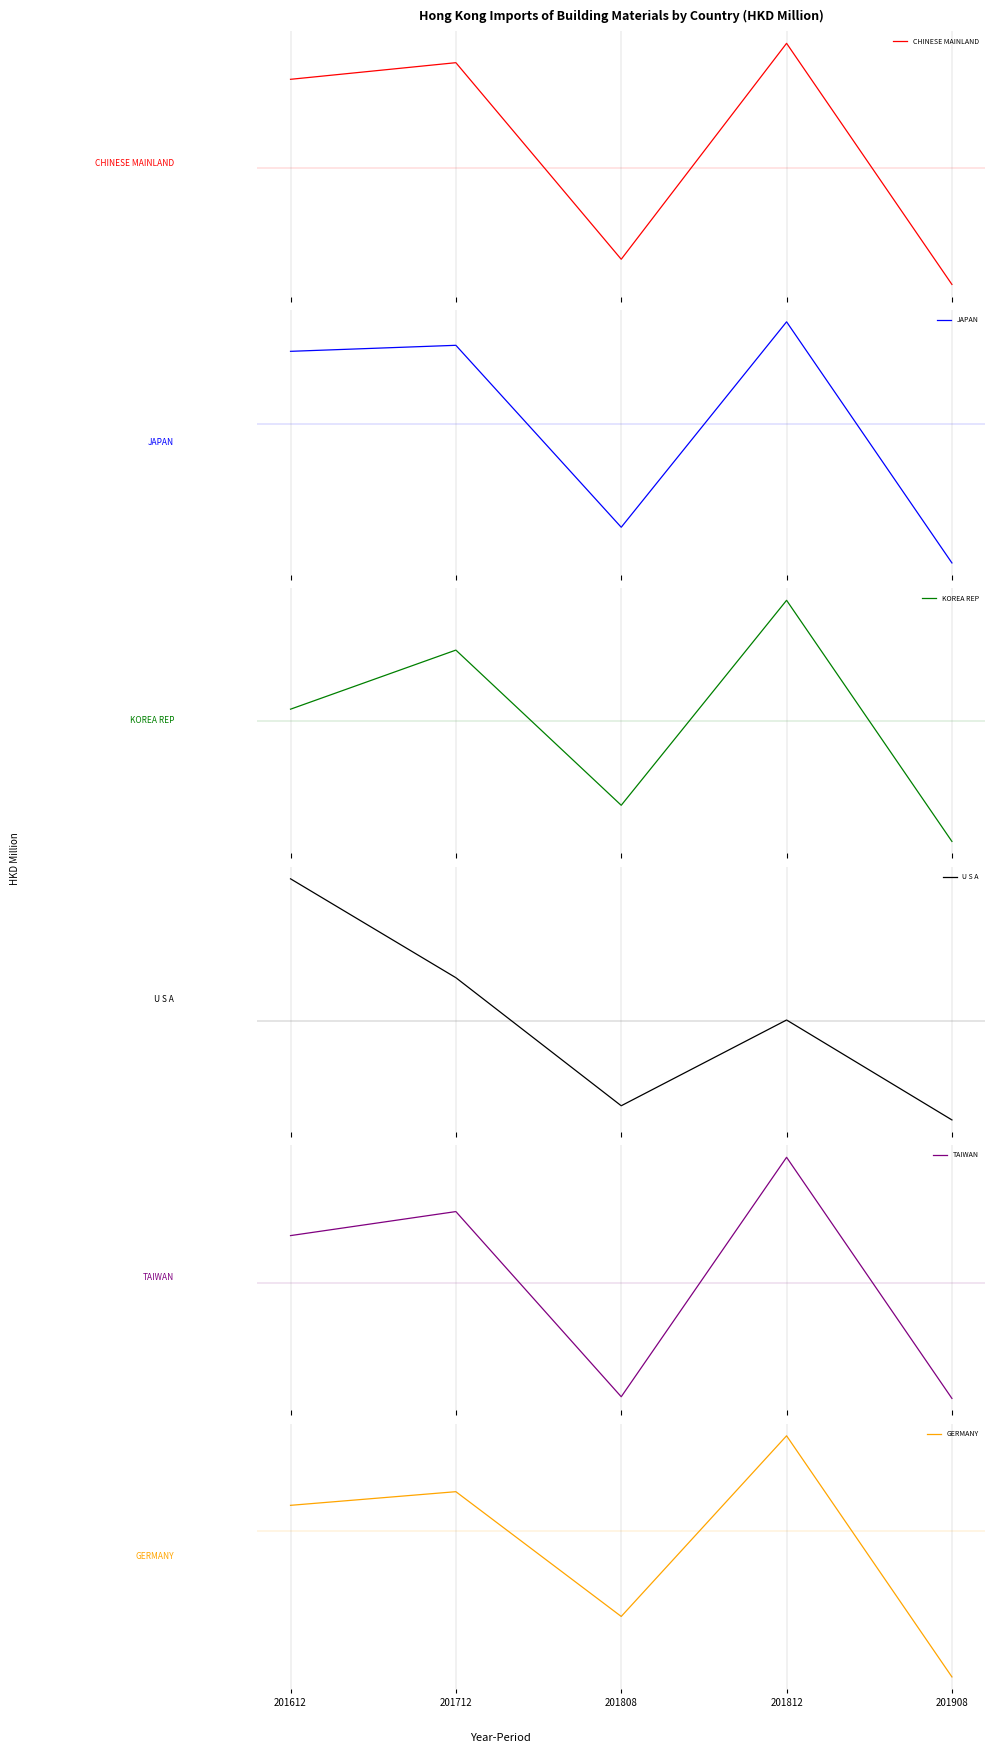

At which label does GERMANY first exceed 139?

201612